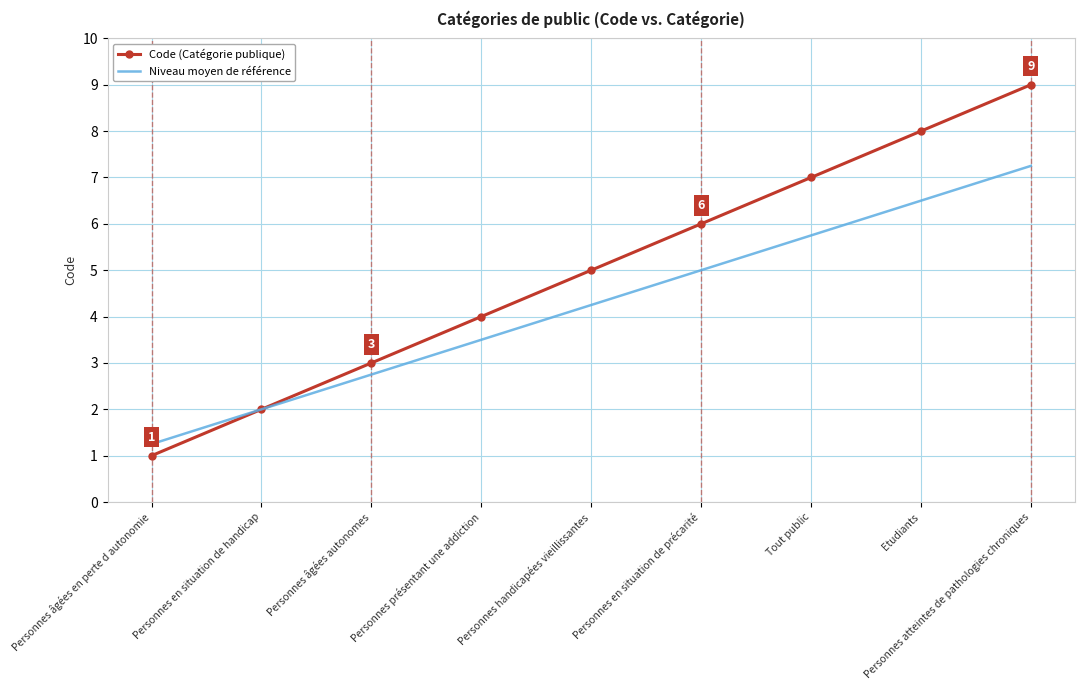

Which series has the widest spread of values?

Code (Catégorie publique)